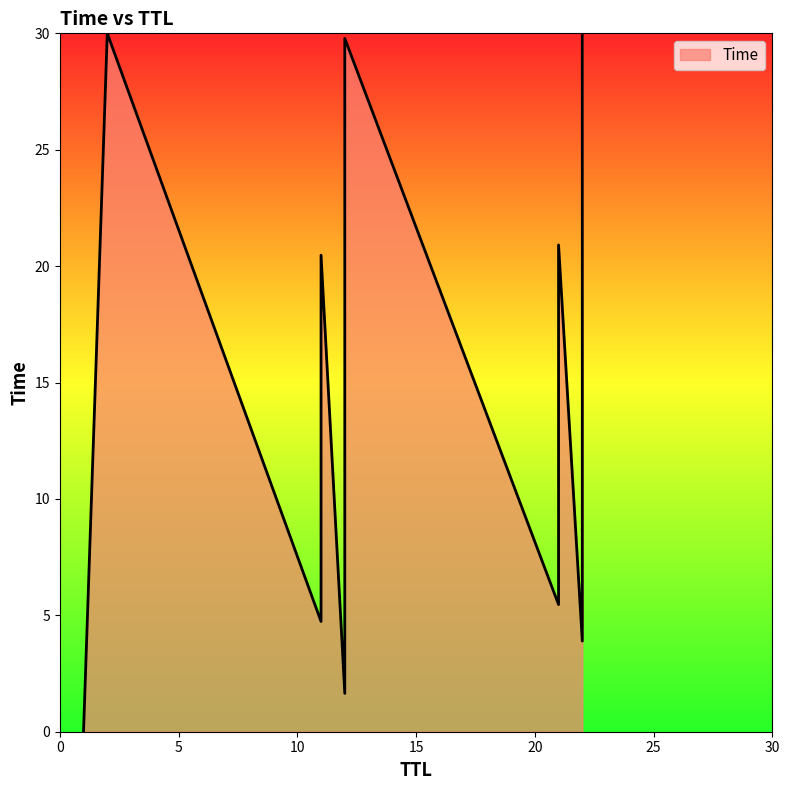

How many series are shown in this chart?

1